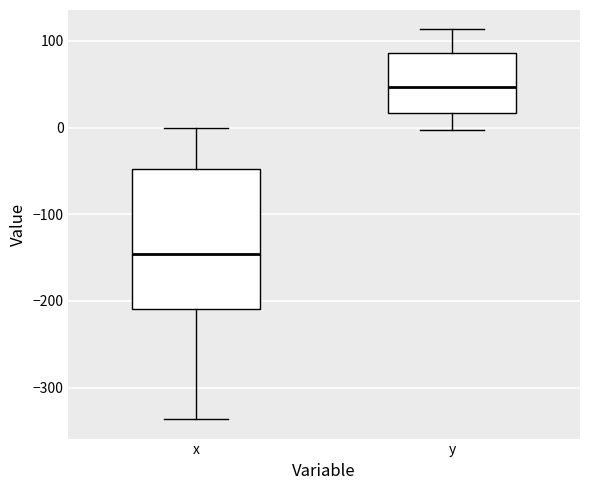

Reading left to right, transcribe this box plot: for each box, give where its median line is, the range the box spans, and where its two whiskers end, as read against the y-axis. The values are not printed on the chart, so give them approximately, as read against the axis.

x: median -150, box -210 to -50, whiskers -340 to 0
y: median 50, box 20 to 90, whiskers 0 to 110